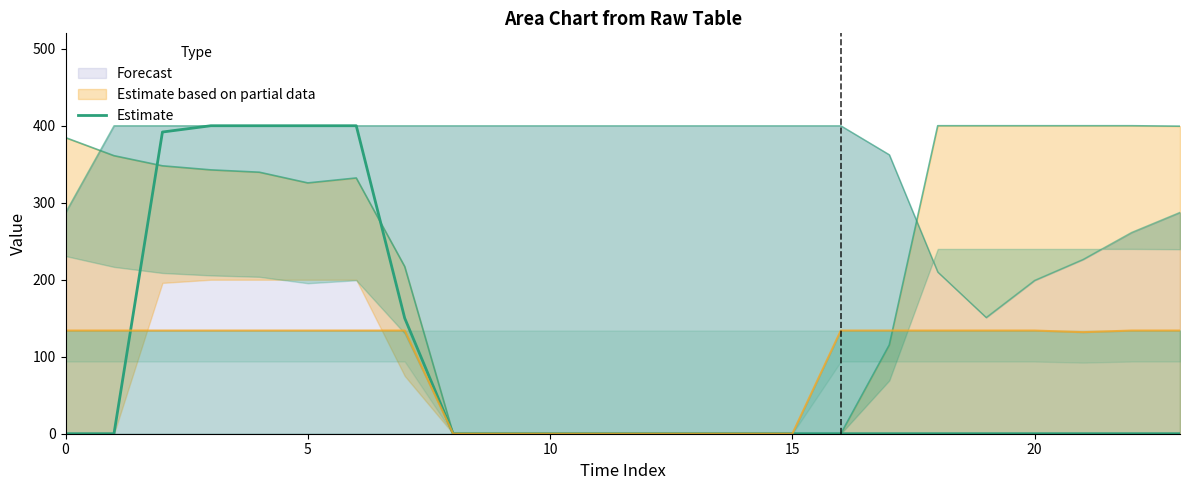

True or false: the data shows 70.8 at 7.

False